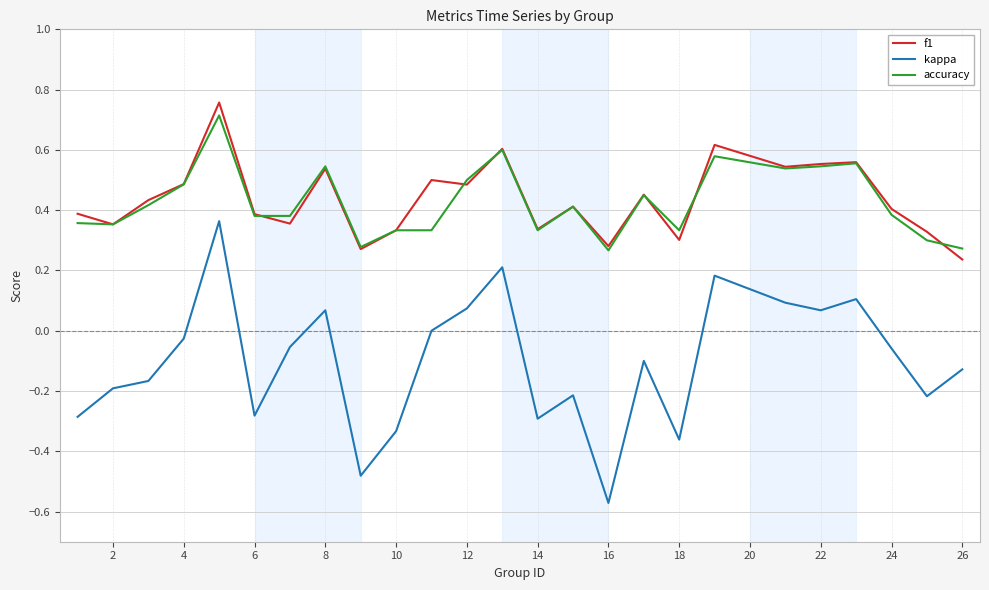

List the series in order of their peak value, lowest first.

kappa, accuracy, f1